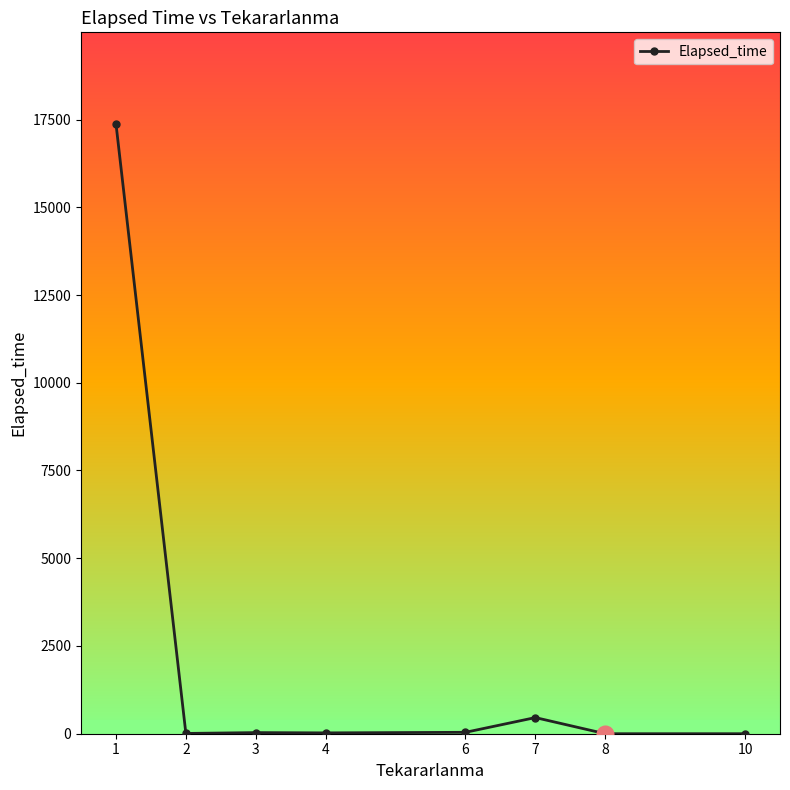

What is the difference between the maximum and minimum values?

17377.6